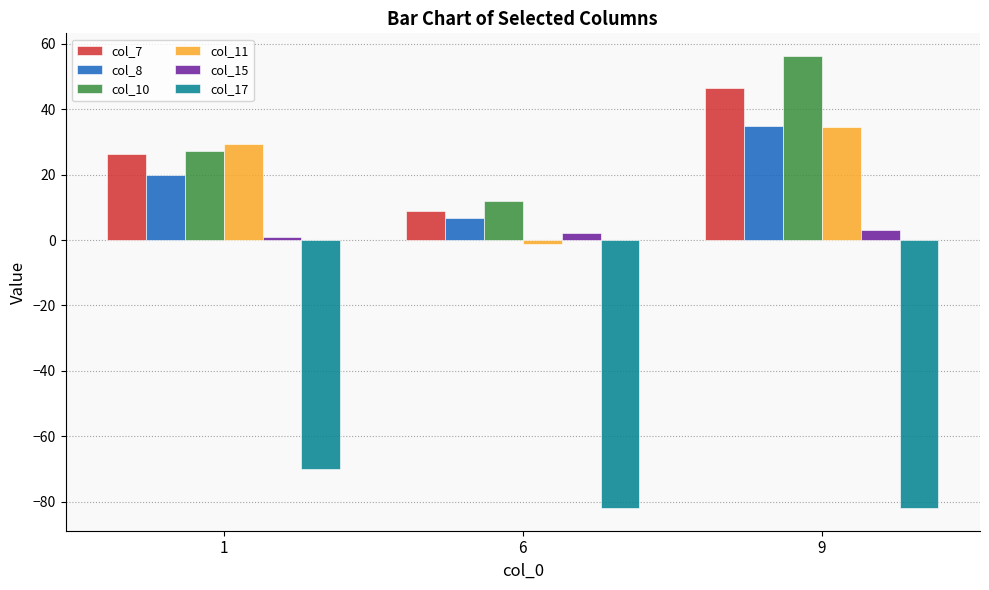

Reading left to right, transcribe all the data shown in this chart.

col_7: 1=26.5	6=9.0	9=46.5
col_8: 1=19.8	6=6.7	9=34.8
col_10: 1=27.1	6=11.9	9=56.3
col_11: 1=29.5	6=-1.2	9=34.5
col_15: 1=1.0	6=2.0	9=3.0
col_17: 1=-70.0	6=-82.0	9=-82.0